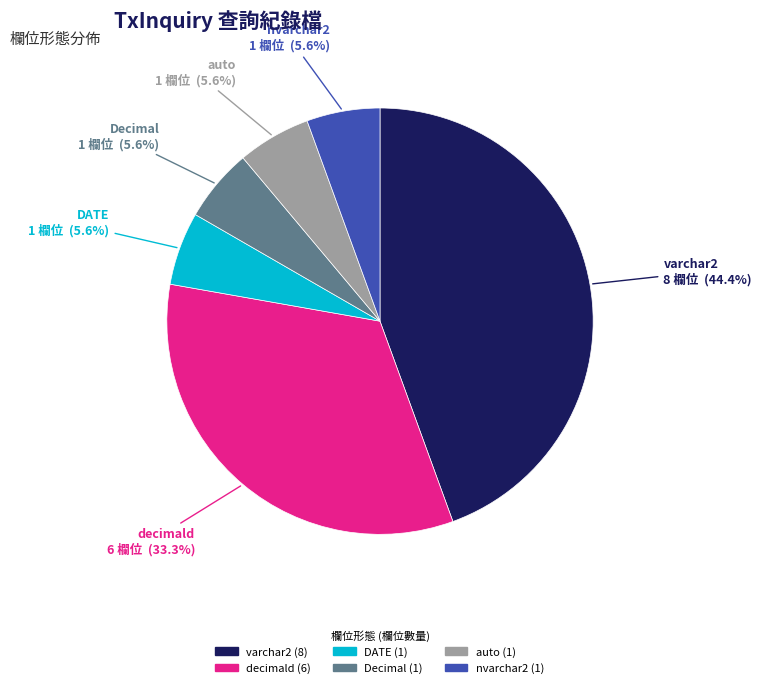

To the nearest percent, what portion does decimald represent?

33%